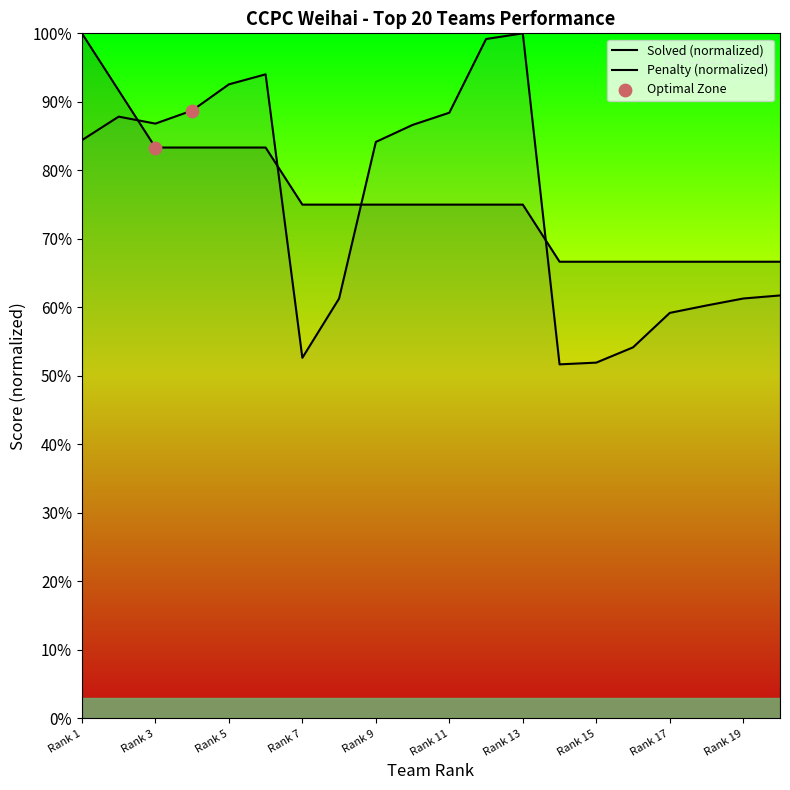

Which series has the largest Y range (max minus min)?

Penalty (normalized)